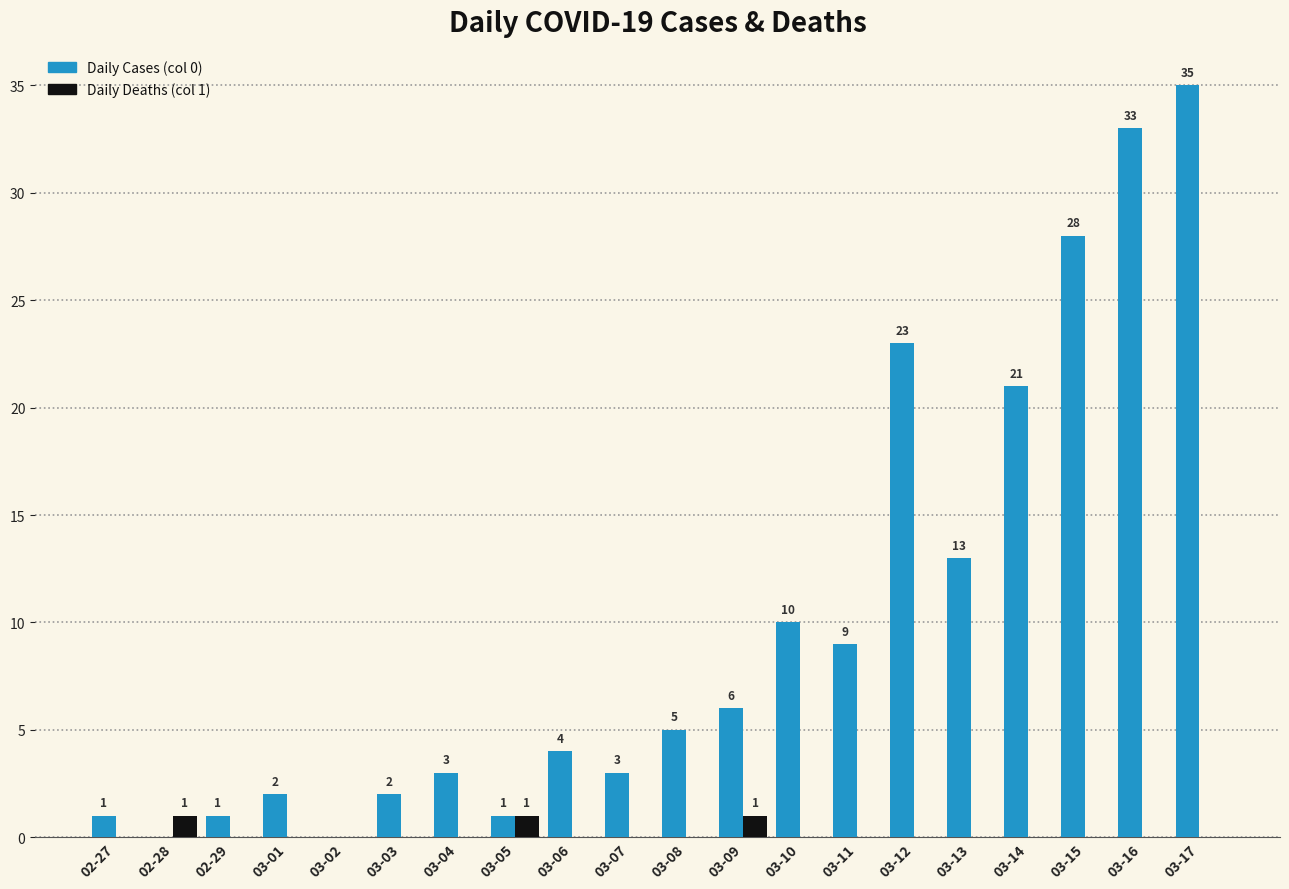

How many categories are shown in the chart?

20